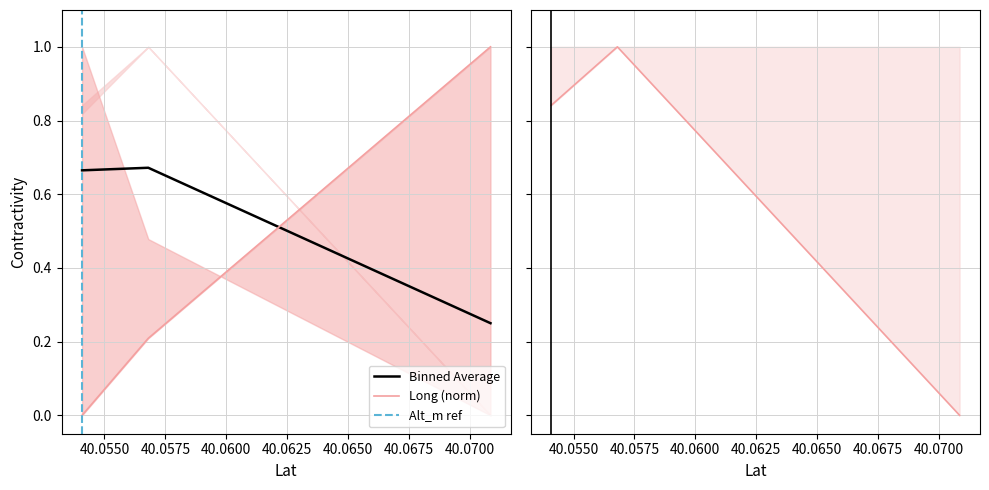

How many Binned Average values are between 0 and 1?

3